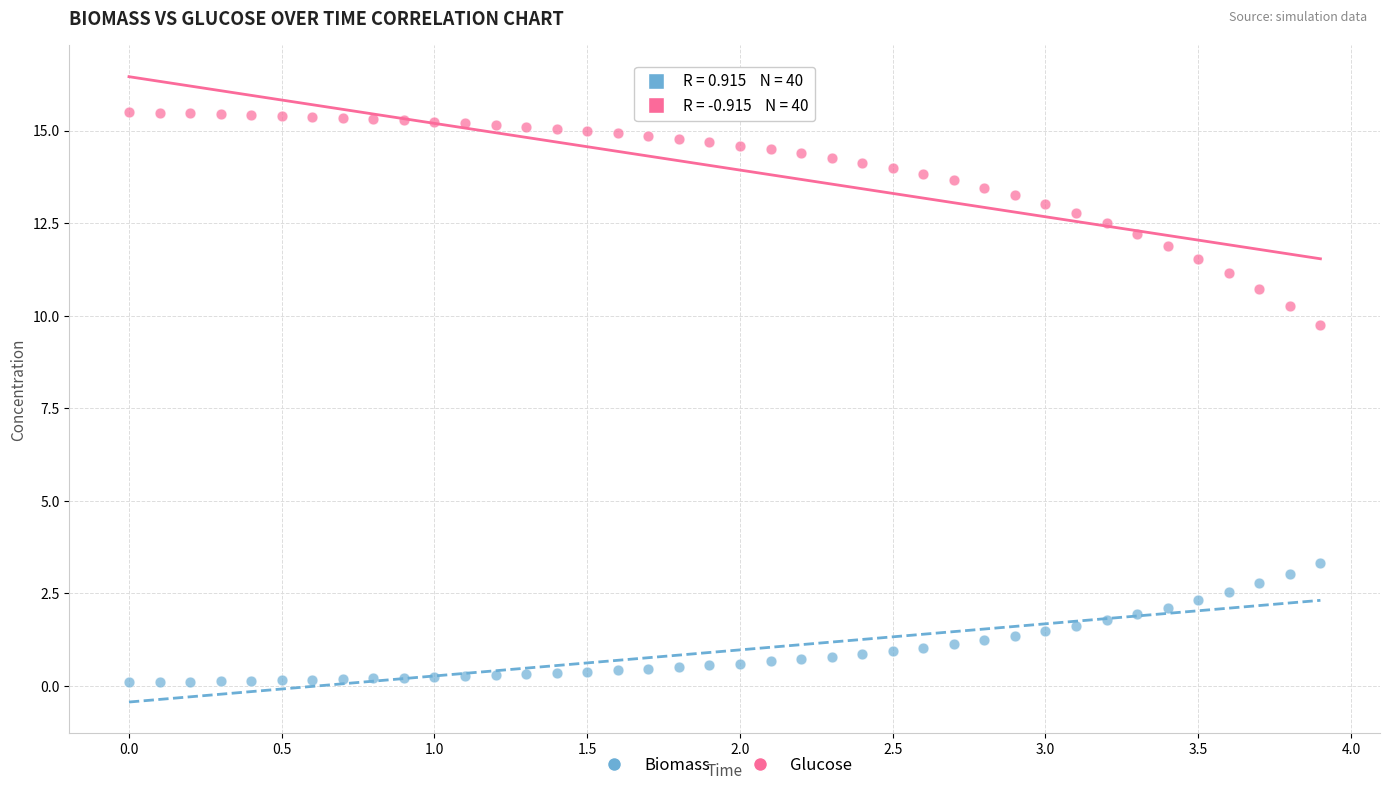

Which series has the largest Y range (max minus min)?

Glucose